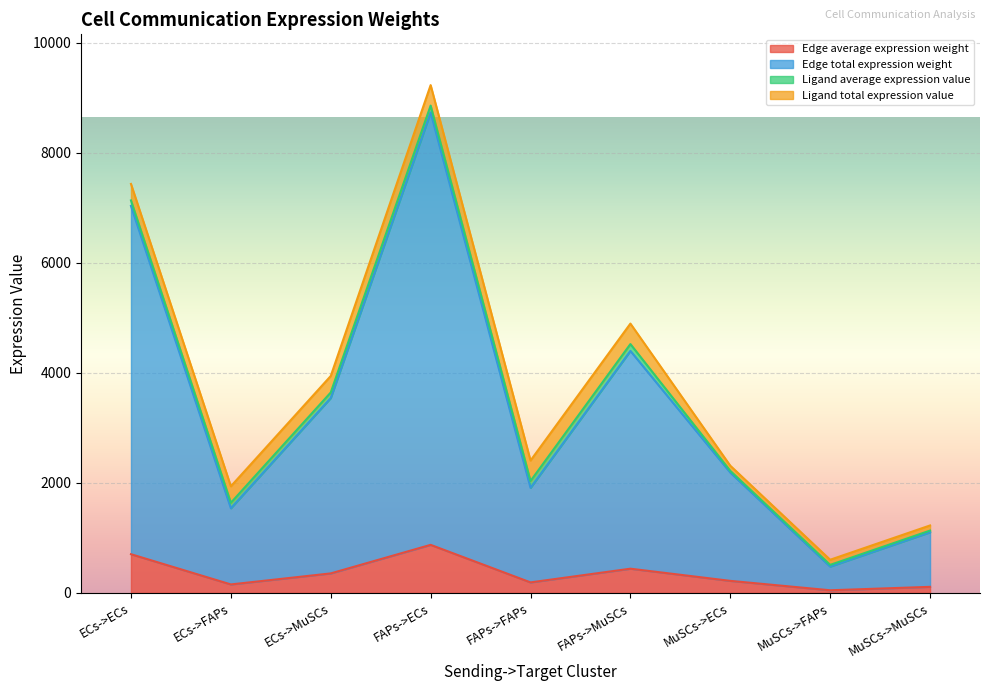

At how many categories does at least one series exceed 930?

8